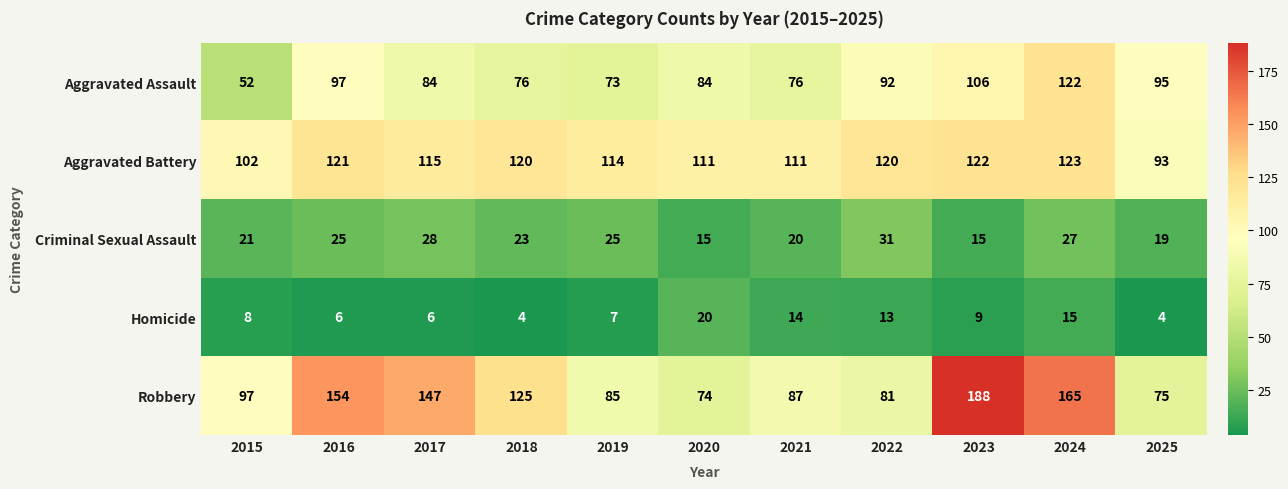

What is the difference between the highest and lowest values at 2024?

150